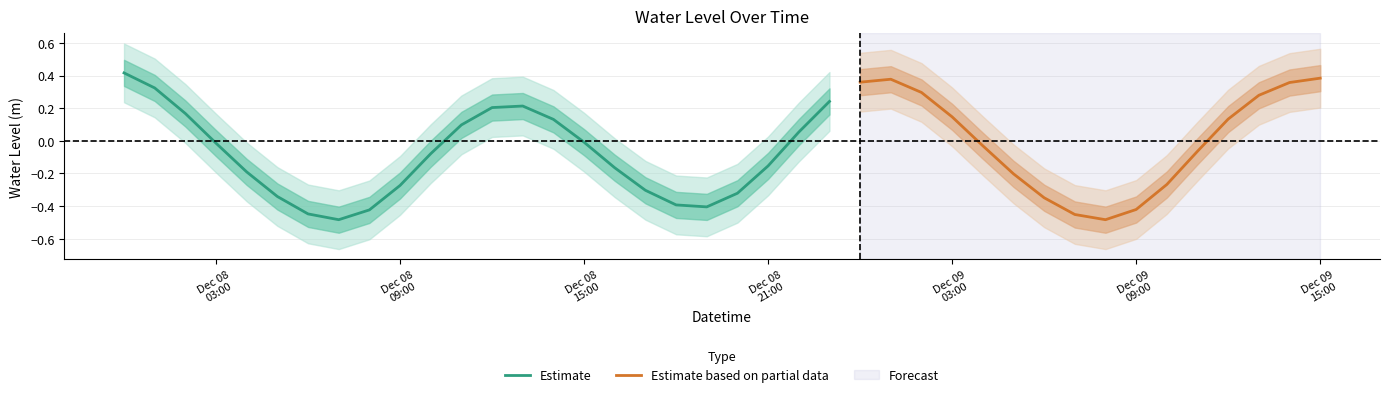

How many data points are less than 0?

23